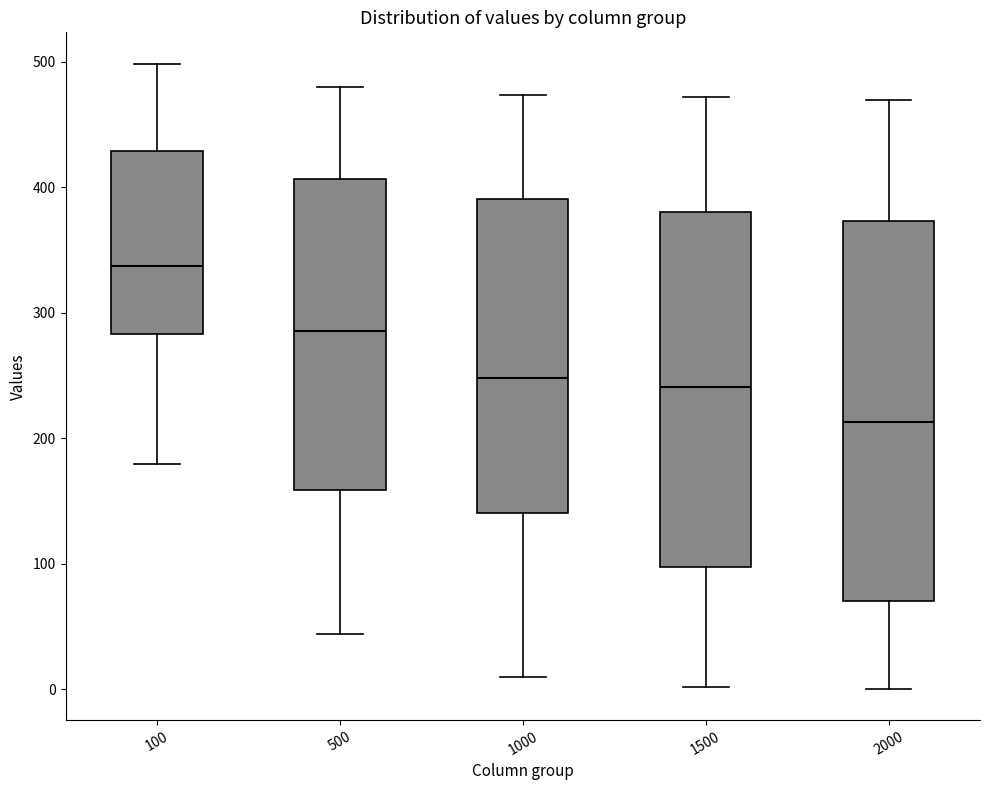

Reading left to right, transcribe this box plot: for each box, give where its median line is, the range the box spans, and where its two whiskers end, as read against the y-axis. The values are not printed on the chart, so give them approximately, as read against the axis.

100: median 340, box 280 to 430, whiskers 180 to 500
500: median 290, box 160 to 410, whiskers 40 to 480
1000: median 250, box 140 to 390, whiskers 10 to 470
1500: median 240, box 100 to 380, whiskers 0 to 470
2000: median 210, box 70 to 370, whiskers 0 to 470